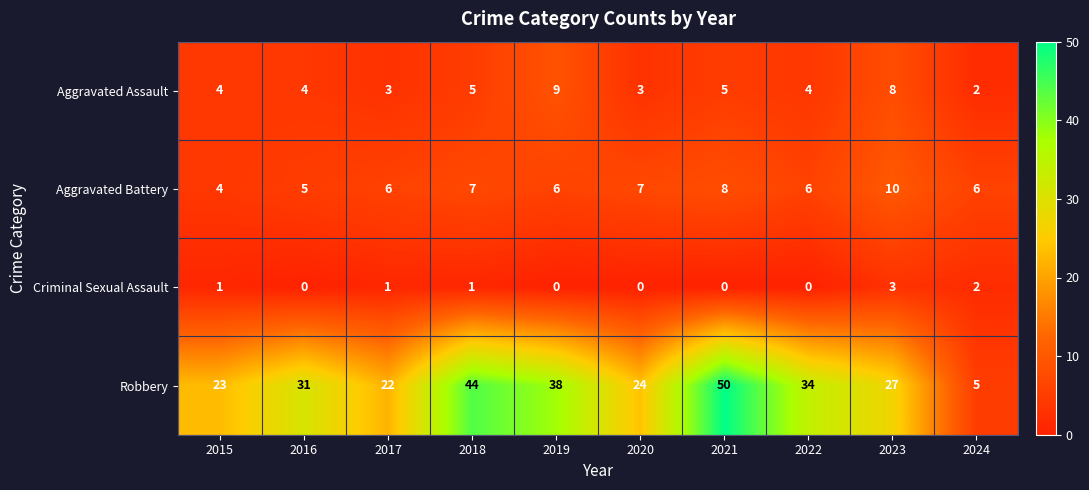

Between 2016 and 2023, which series saw the biggest shift?

Aggravated Battery